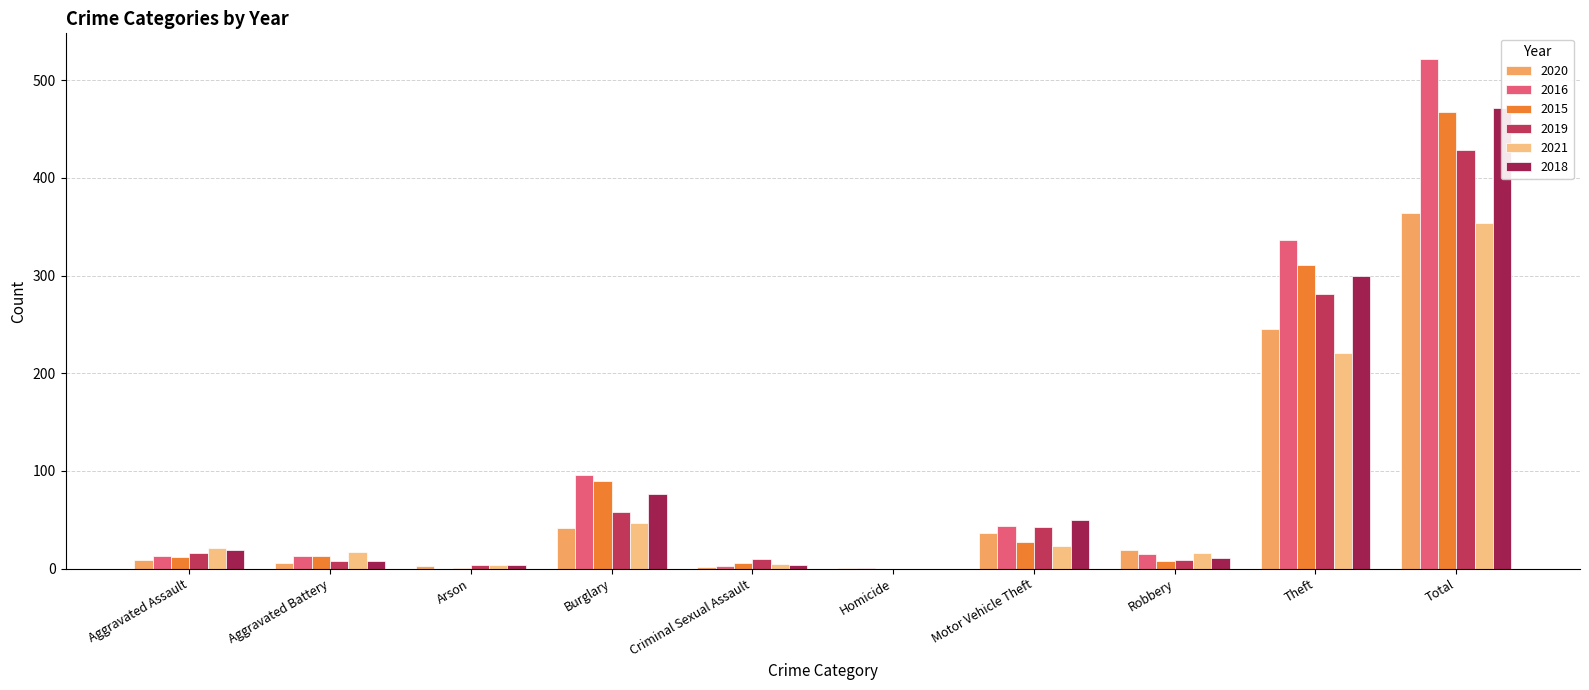

How many series are shown in this chart?

6